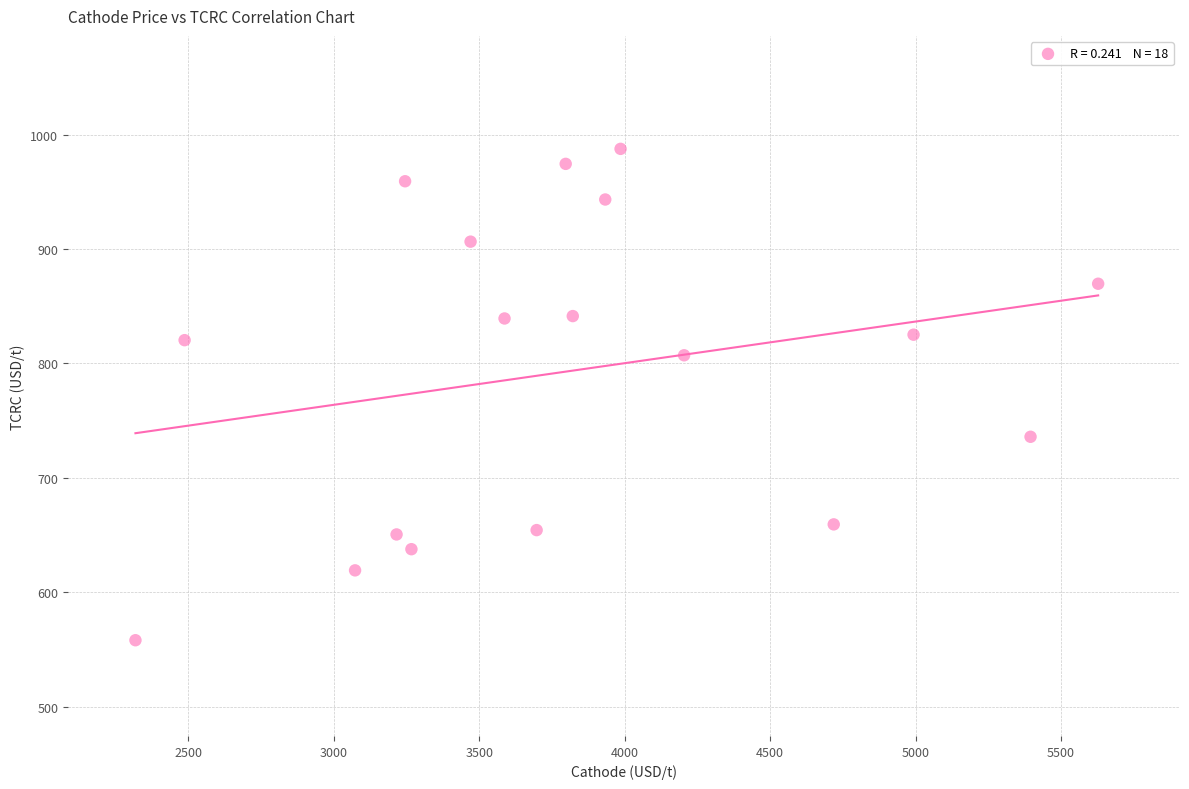

What is the range of Y values (max minus min)?

429.5